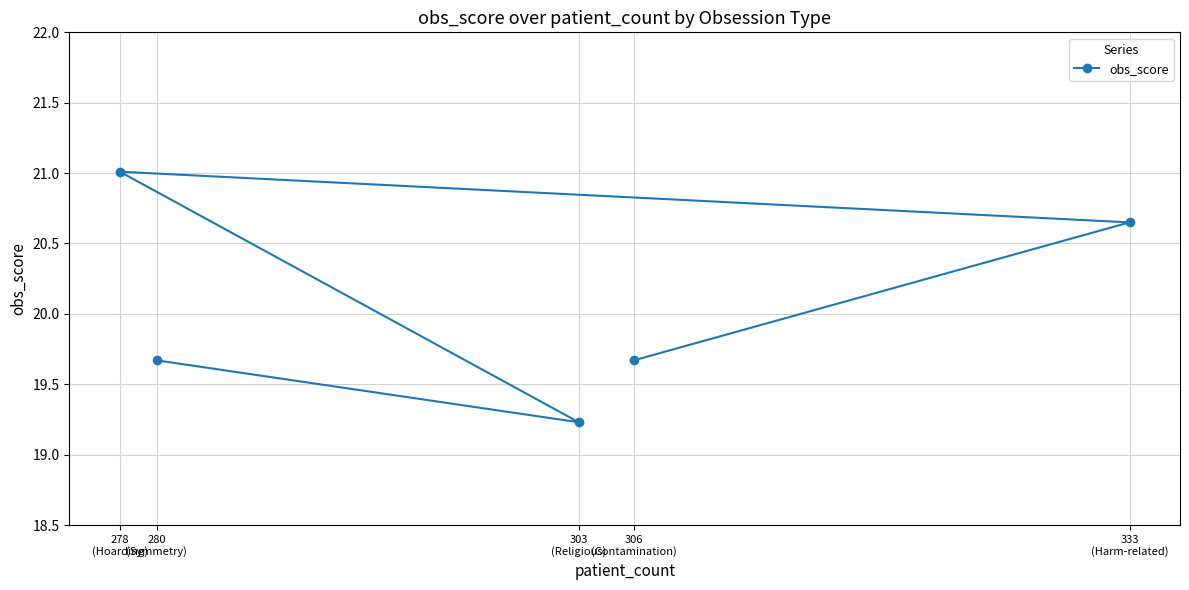

What is the value of the 2nd point from the left?

19.7